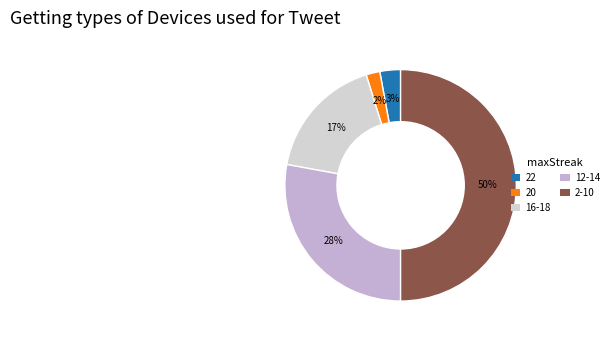

Is it true that 16-18 is 17% of the pie?

True